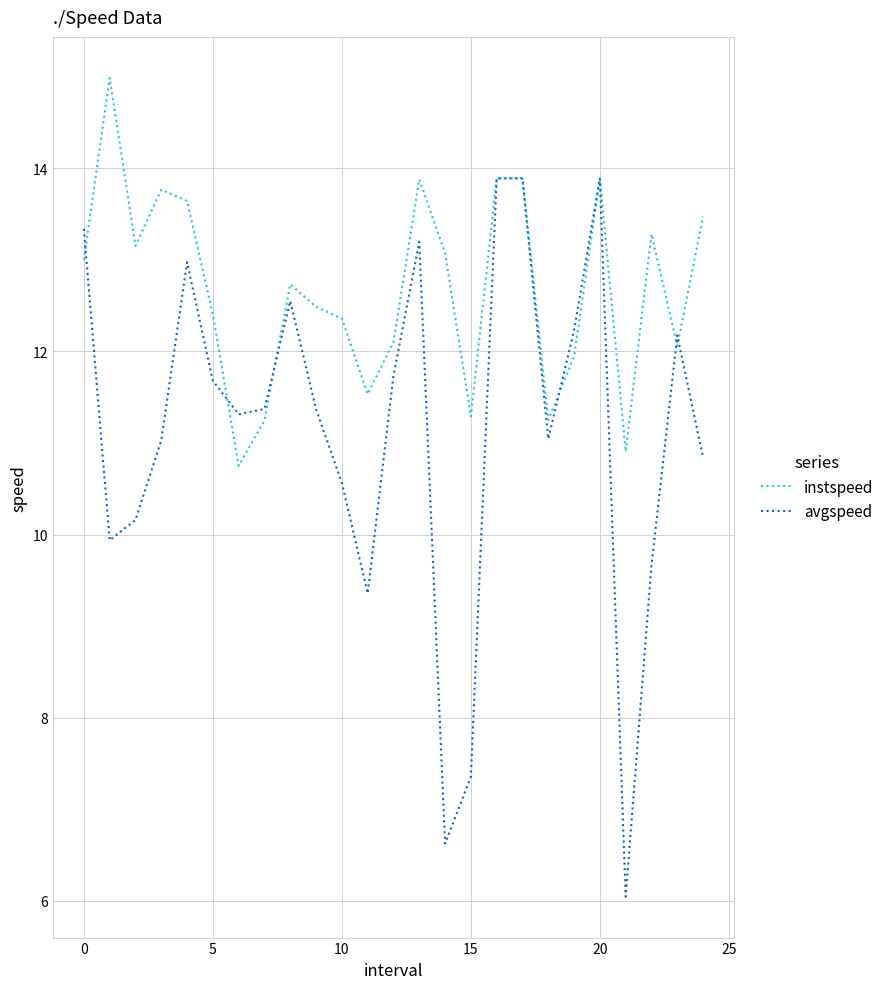

Which series has the largest range (max minus min)?

avgspeed